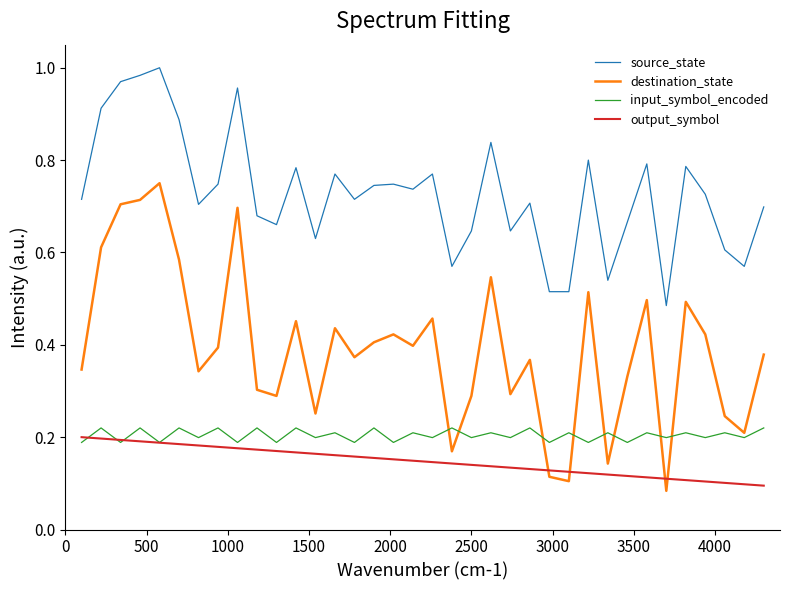

Which series has the largest range (max minus min)?

destination_state